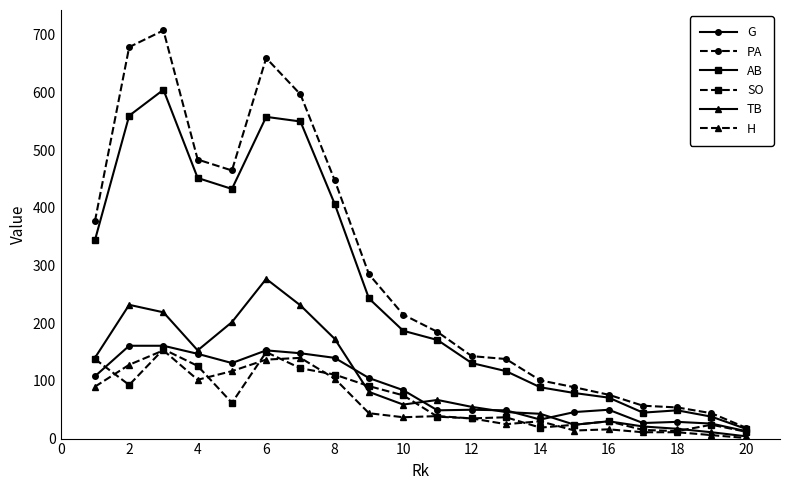

True or false: H and AB cross at least once.

False